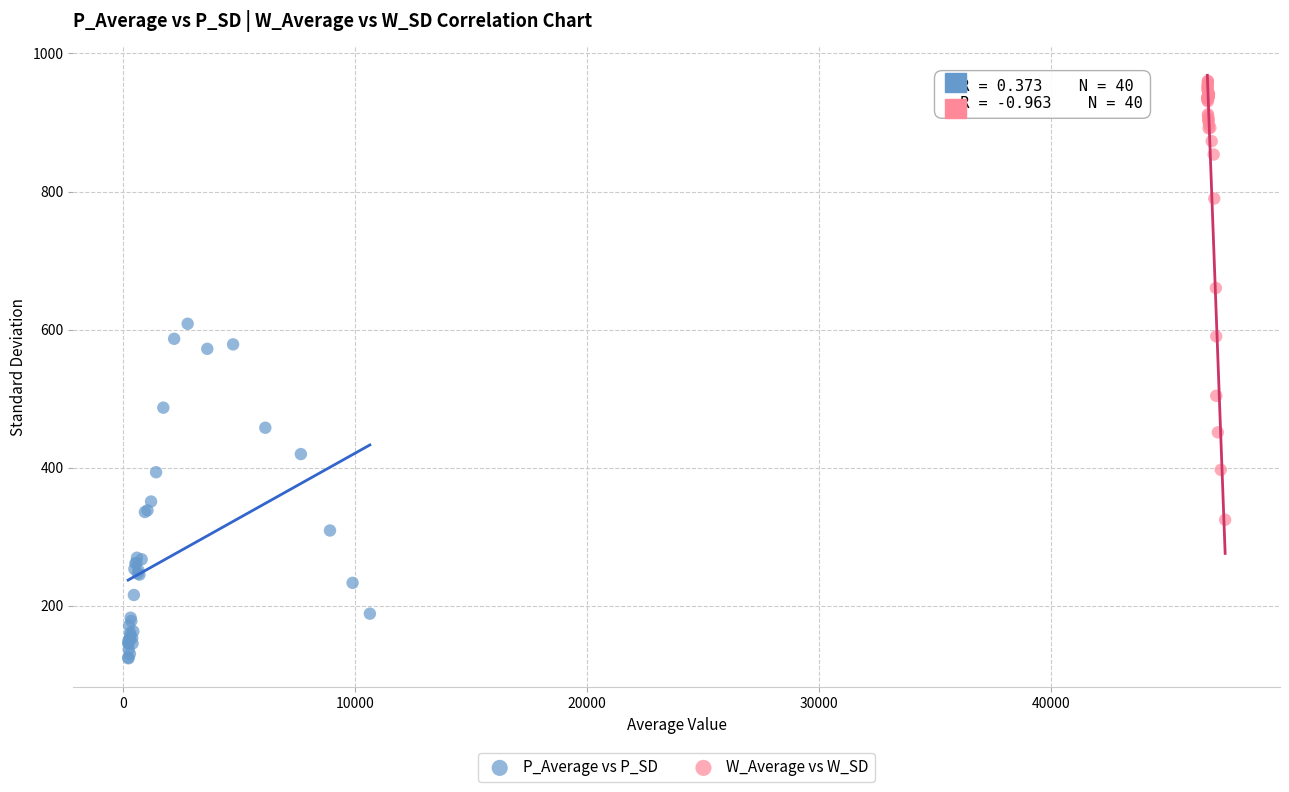

Which series reaches the minimum Y coordinate?

P_Average vs P_SD